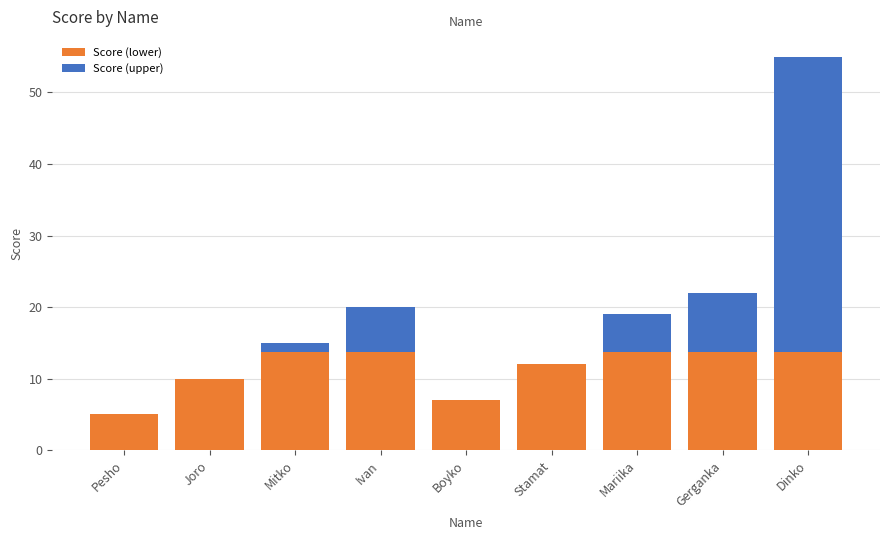

At which category is the sum across all series the highest?

Dinko